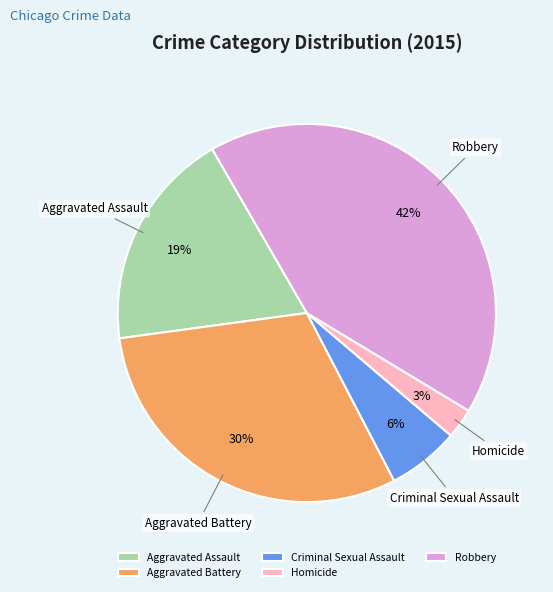

To the nearest percent, what is the average slice percentage?

20%